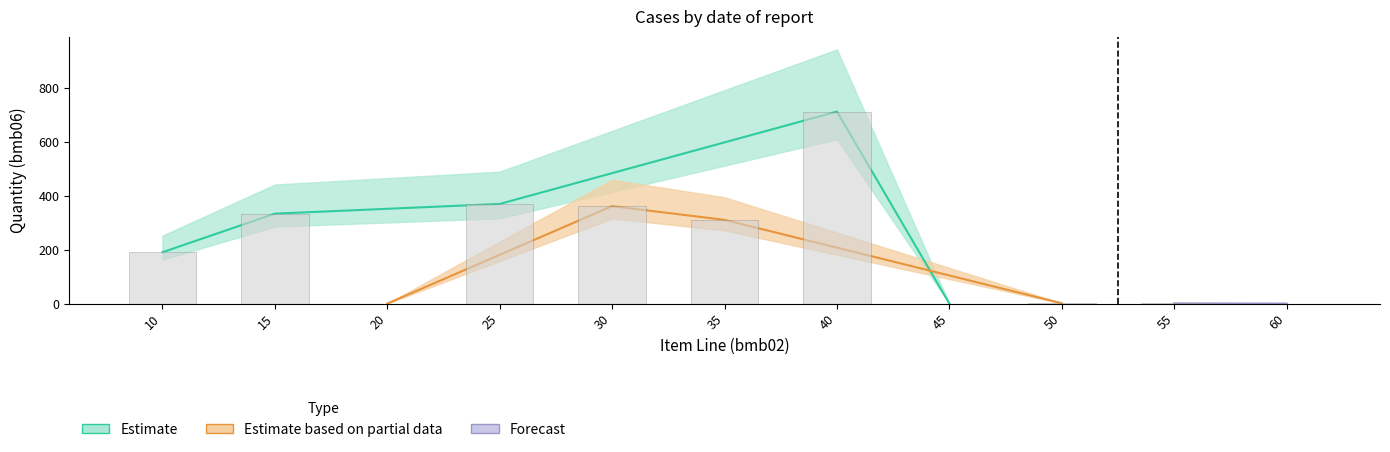

What is the greatest value displayed?

711.0